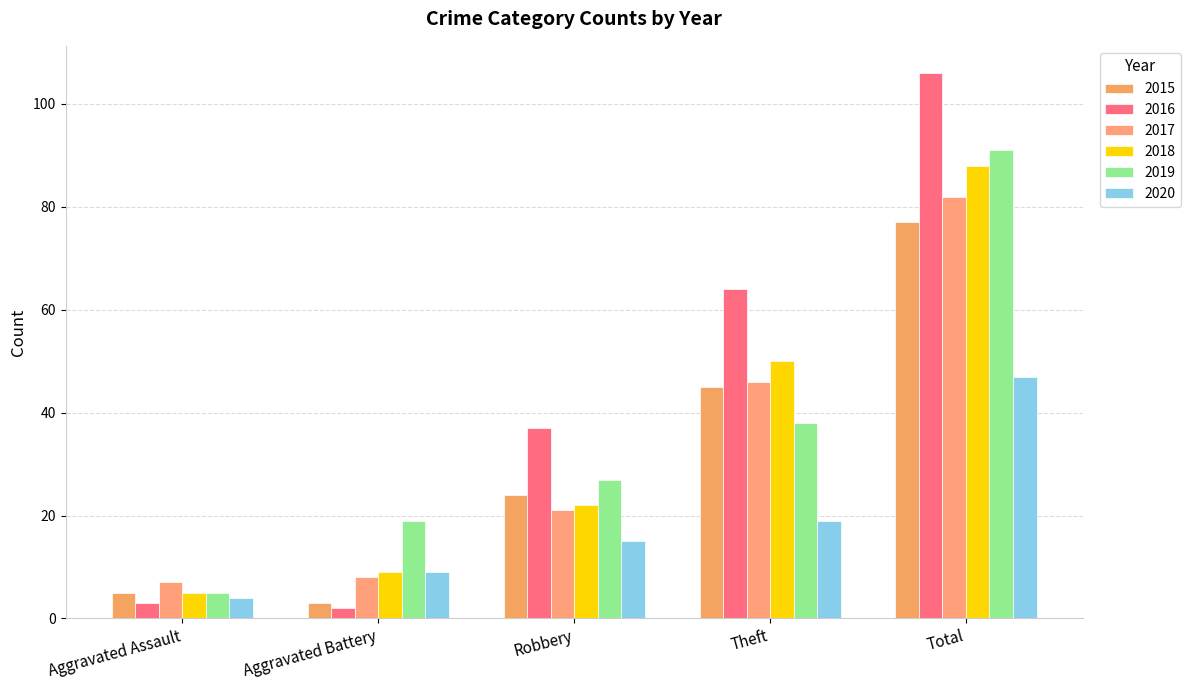

Which category has the highest value across all series?

Total